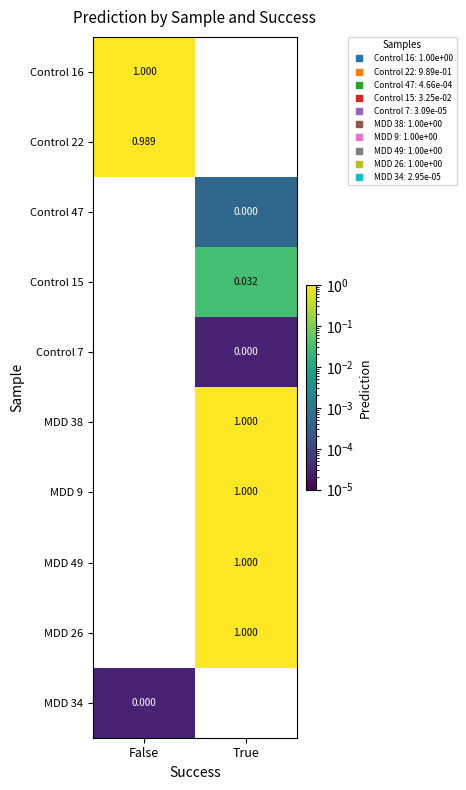

What is the total value across all series at True?

4.0